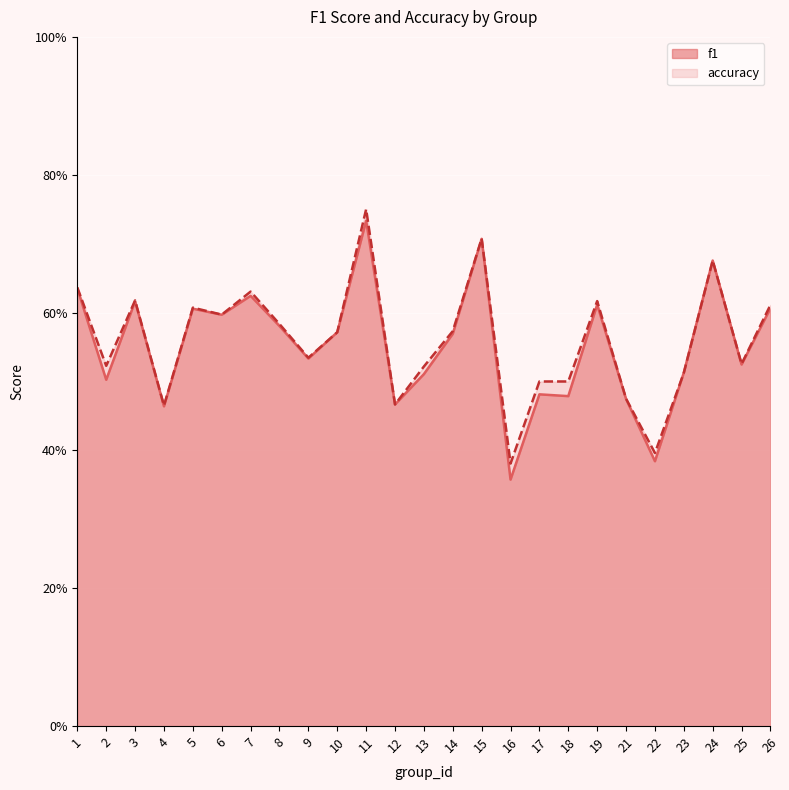

What is the difference between the second highest and second lowest values in the accuracy series?

0.3